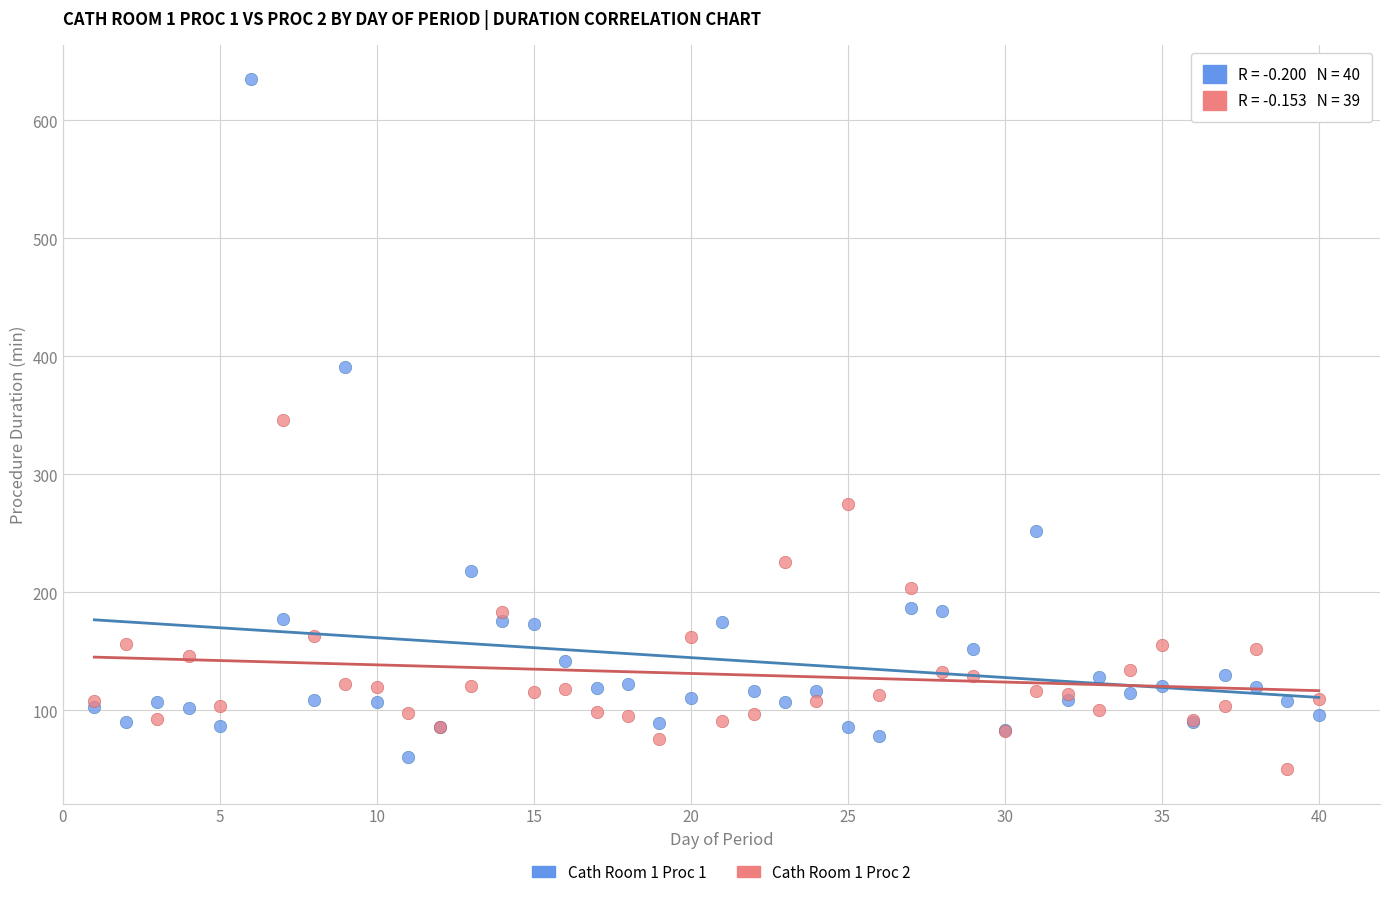

Which series has the widest spread of Y values?

Cath Room 1 Proc 1